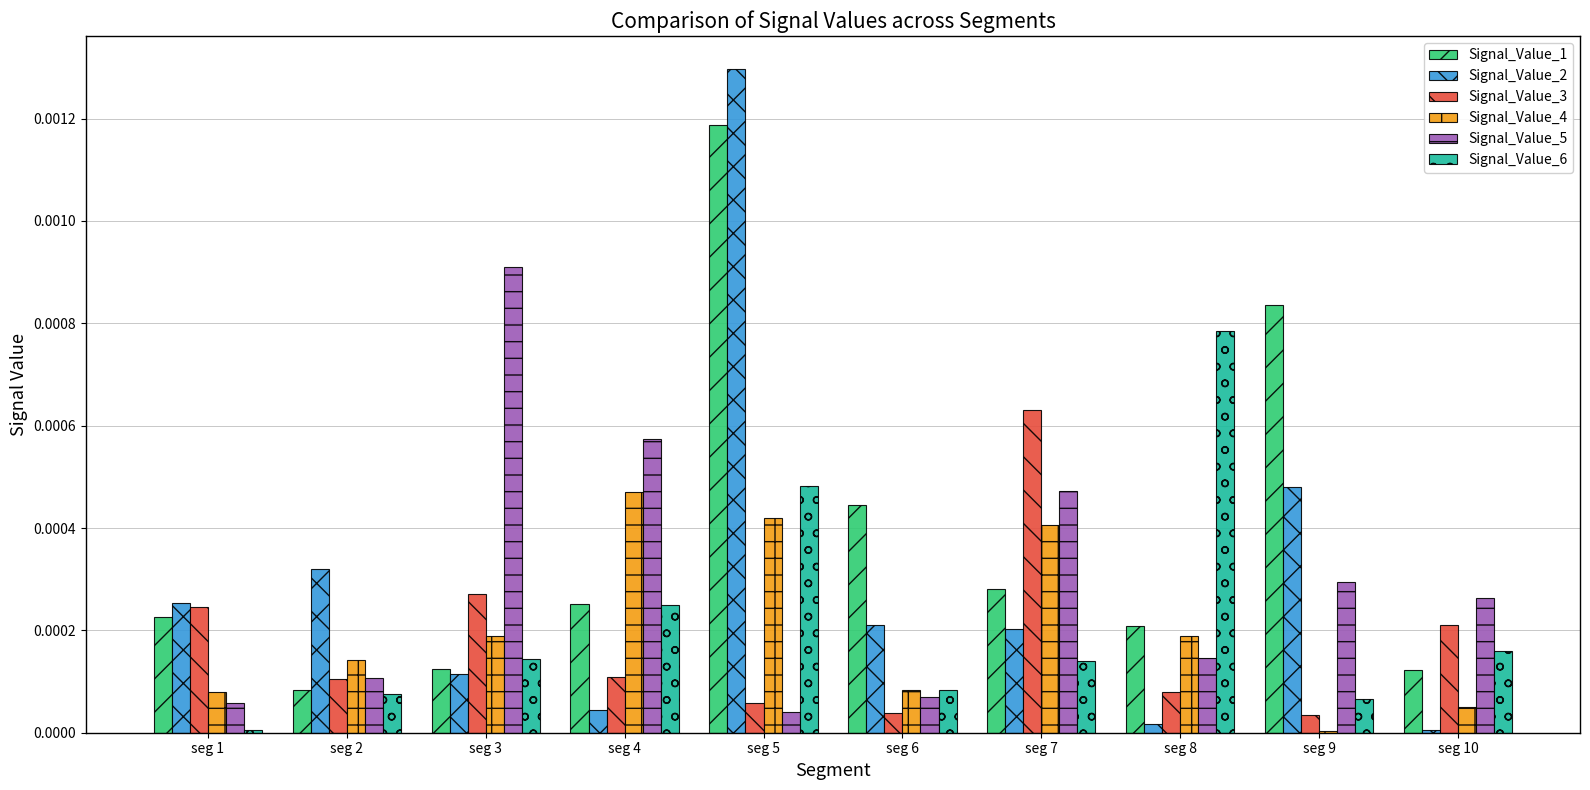

Between seg 3 and seg 5, which series saw the biggest shift?

Signal_Value_2